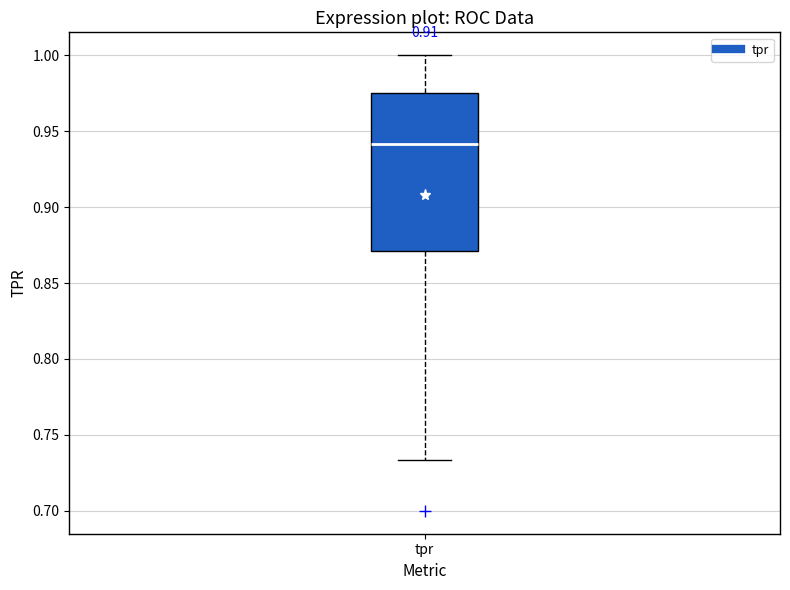

Where is the upper edge of the box for tpr on the y-axis? The values are not printed on the chart, so give them approximately, as read against the axis.

0.975